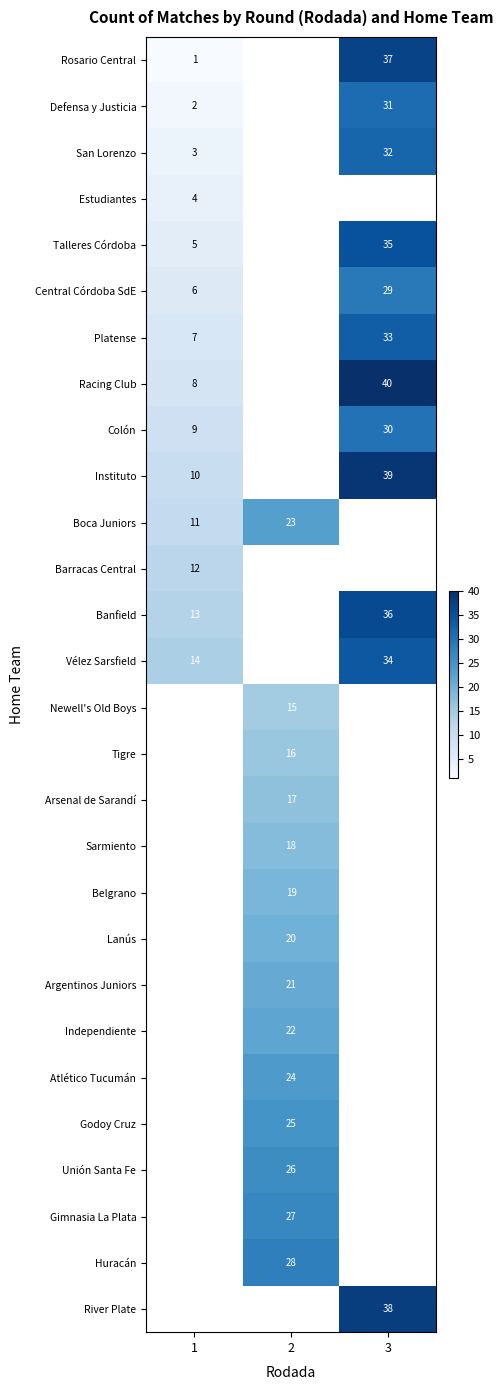

Is it true that Barracas Central equals 20 at 1?

False